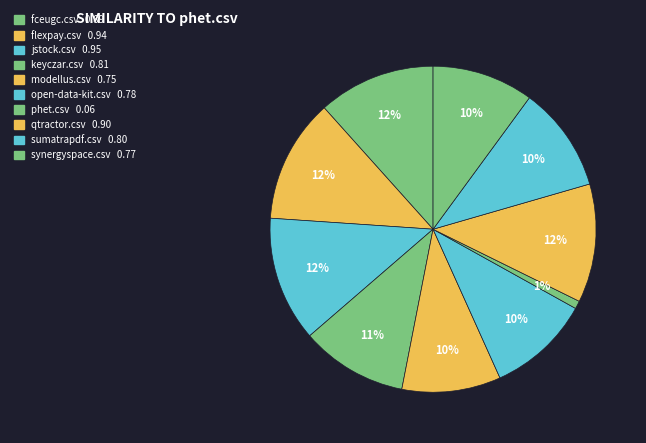

Count the number of slices in the pie.

10